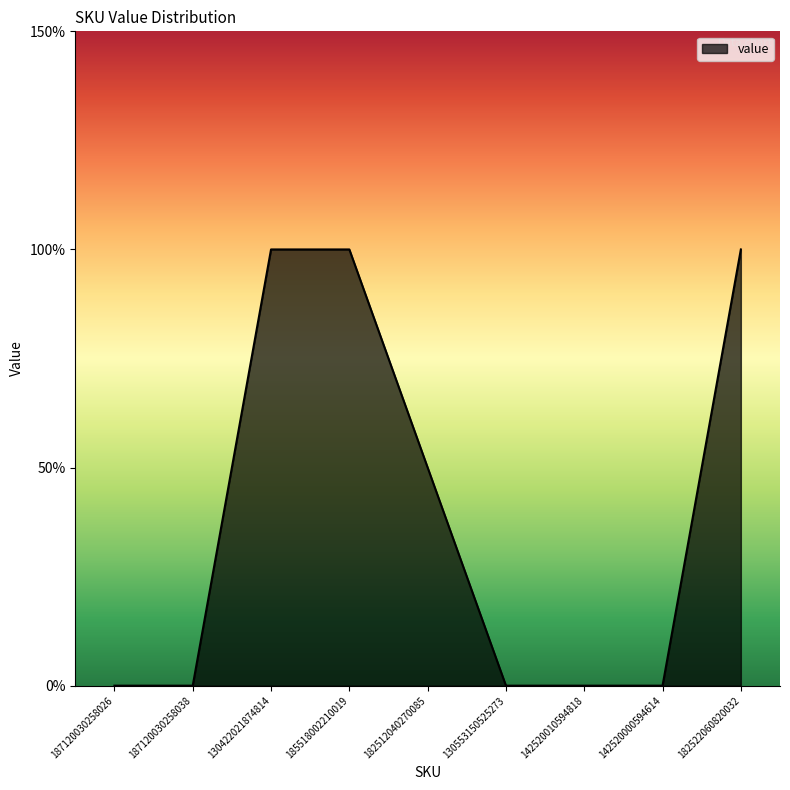

Does the chart have visible grid lines?

No